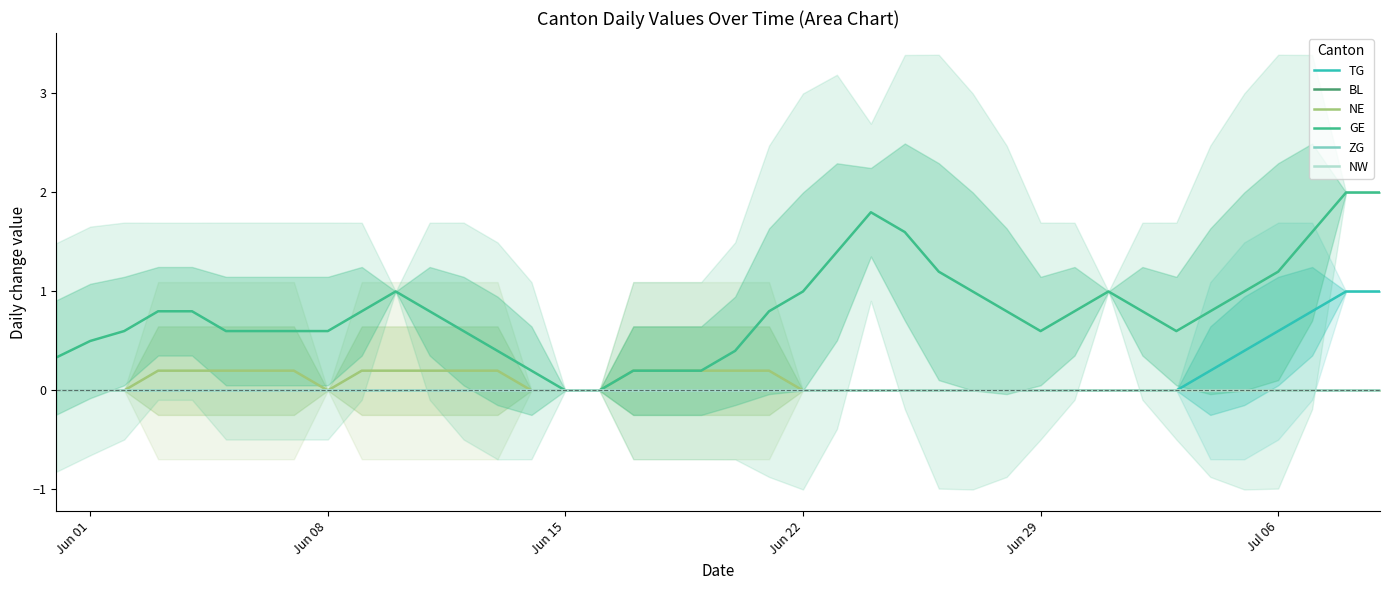

Rank the series at Jun 22 from lowest to highest value.

TG, BL, ZG, NW, NE, GE